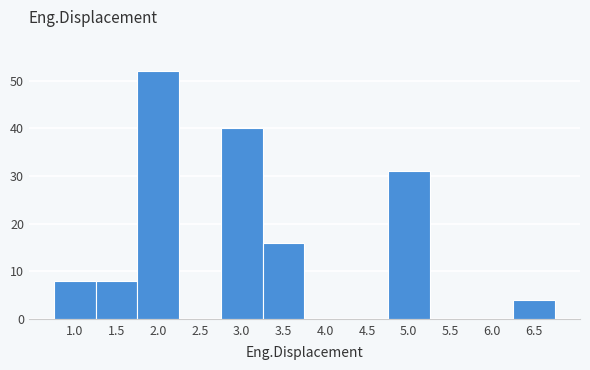

Reading left to right, transcribe all the data shown in this chart.

1.0=8	1.5=8	2.0=52	2.5=0	3.0=40	3.5=16	4.0=0	4.5=0	5.0=31	5.5=0	6.0=0	6.5=4